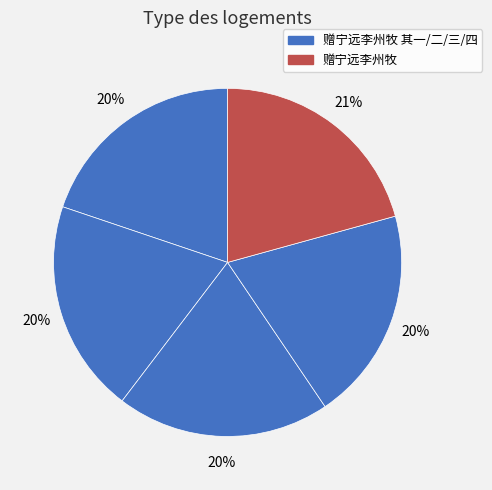

How many segments does this pie chart have?

5